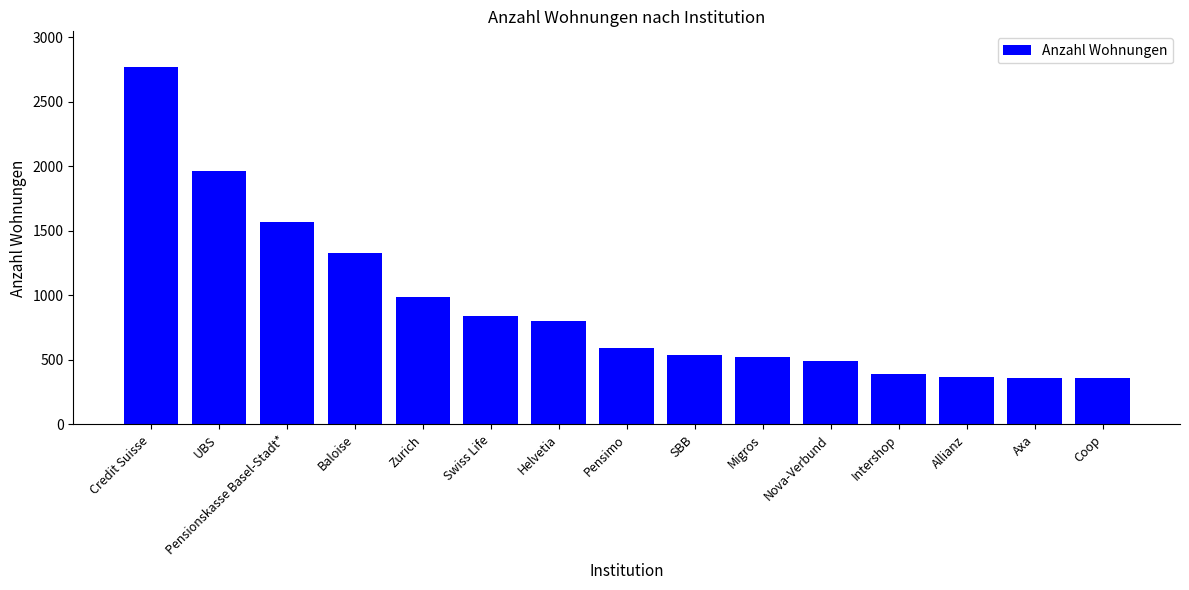

What is the average value?

926